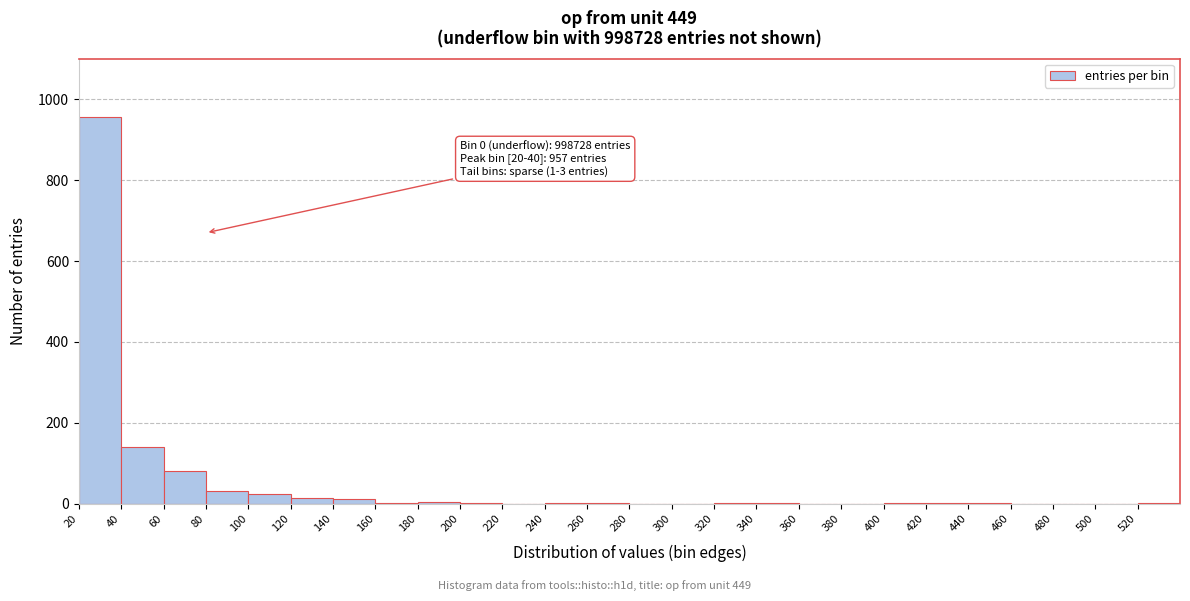

Over which range of the x-axis is the bar tallest?

20 to 40